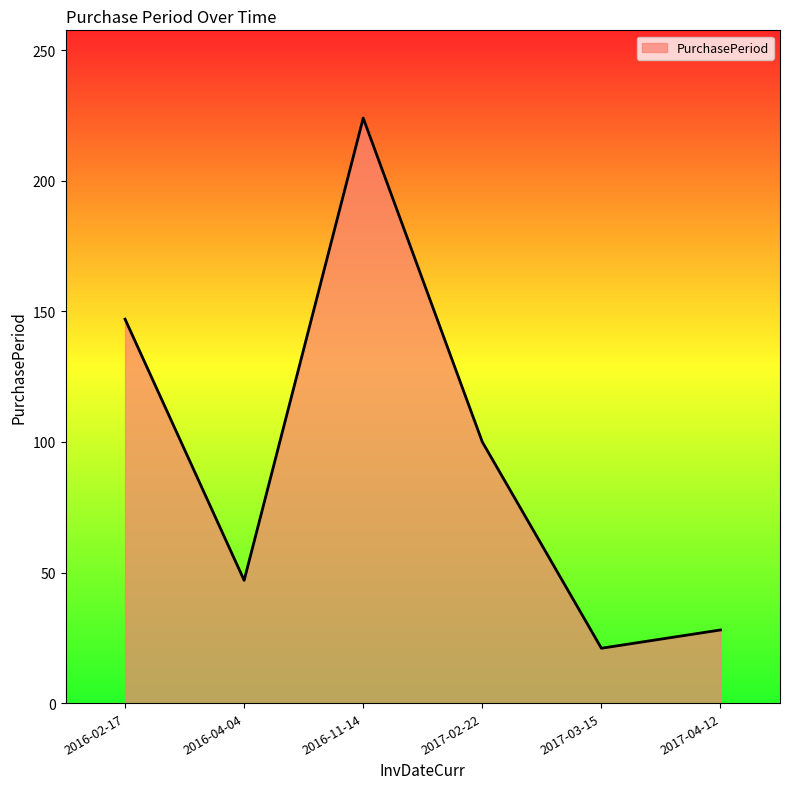

What is the difference between the maximum and minimum values?

203